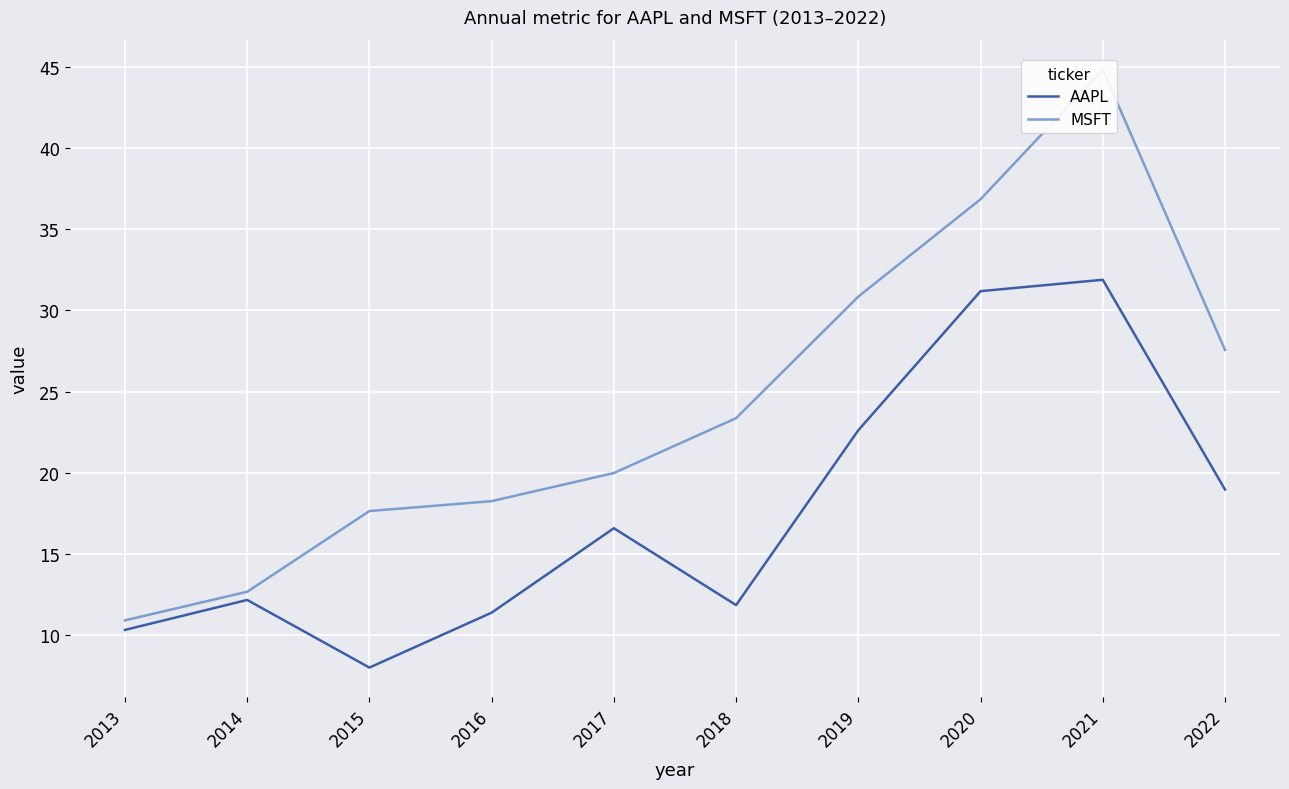

Reading left to right, transcribe all the data shown in this chart.

AAPL: 2013=10.3	2014=12.1	2015=8.0	2016=11.4	2017=16.6	2018=11.8	2019=22.6	2020=31.2	2021=31.9	2022=19.0
MSFT: 2013=10.9	2014=12.6	2015=17.6	2016=18.2	2017=20.0	2018=23.4	2019=30.9	2020=36.9	2021=44.9	2022=27.6